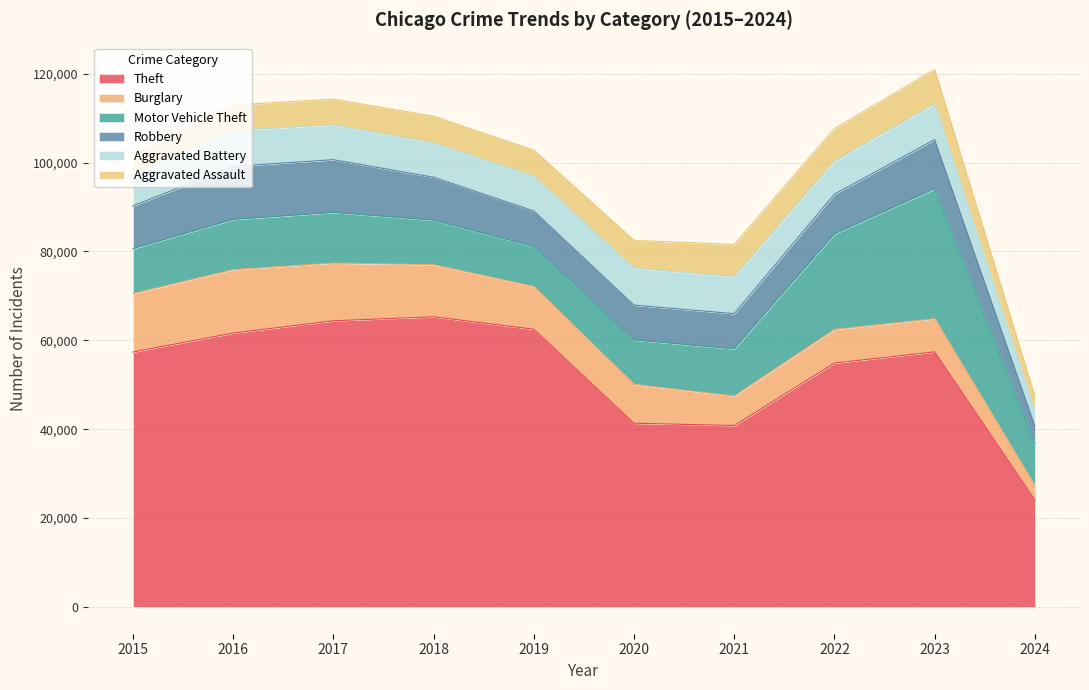

What is the difference between the second highest and minimum values in the Aggravated Assault series?

3919